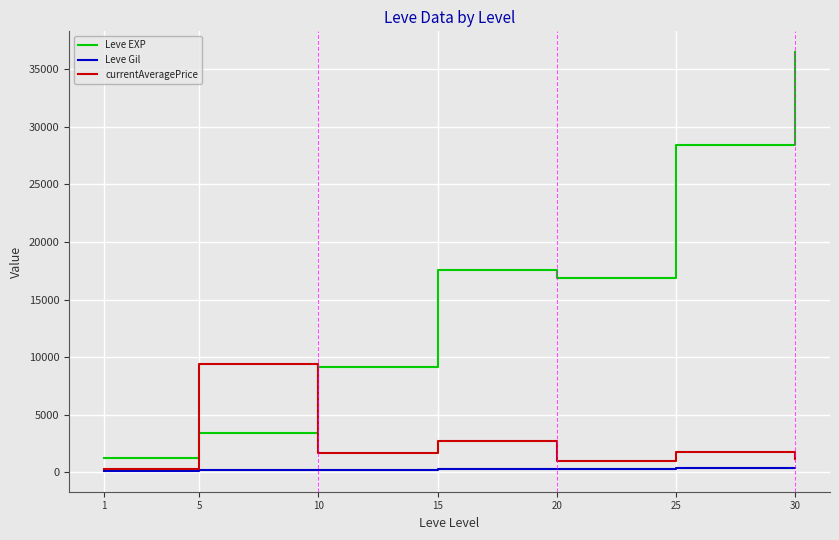

What is the maximum value shown in the chart?

36492.5